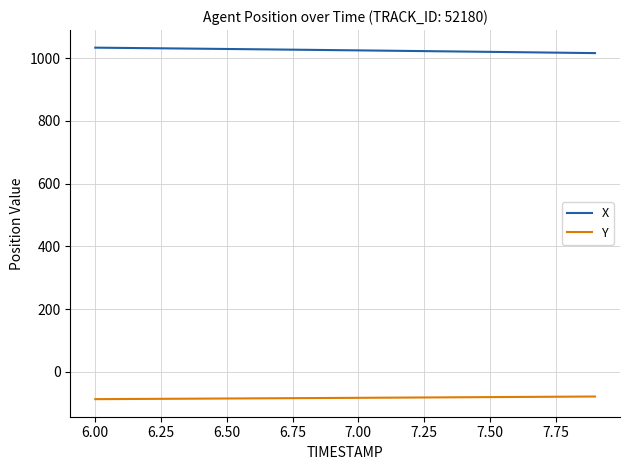

How many categories are shown in the chart?

20